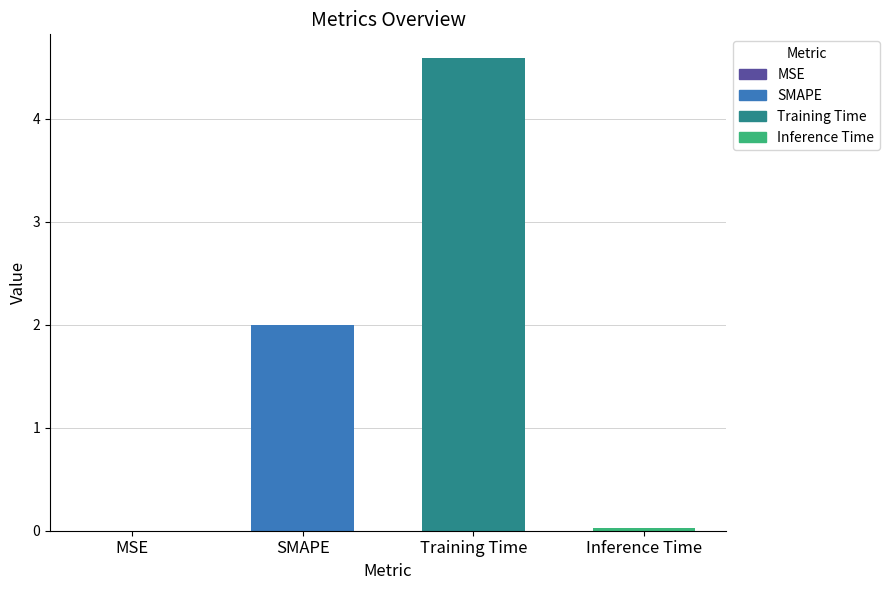

The chart shows a value of 0.0 at MSE. True or false?

True